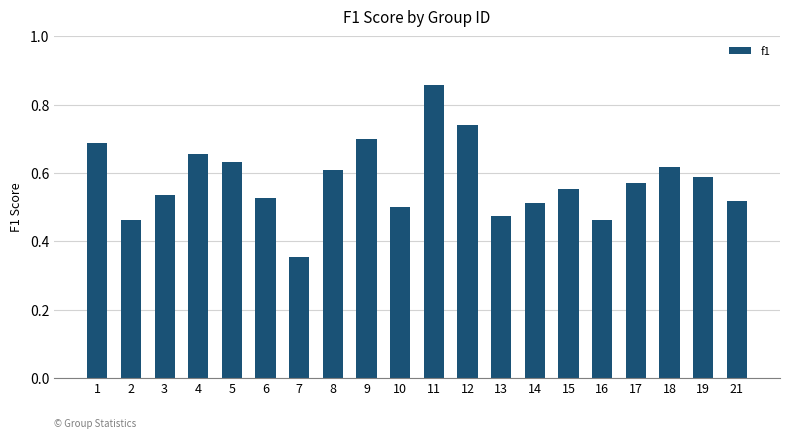

What is the sum of the values at 13 and 3?

1.0